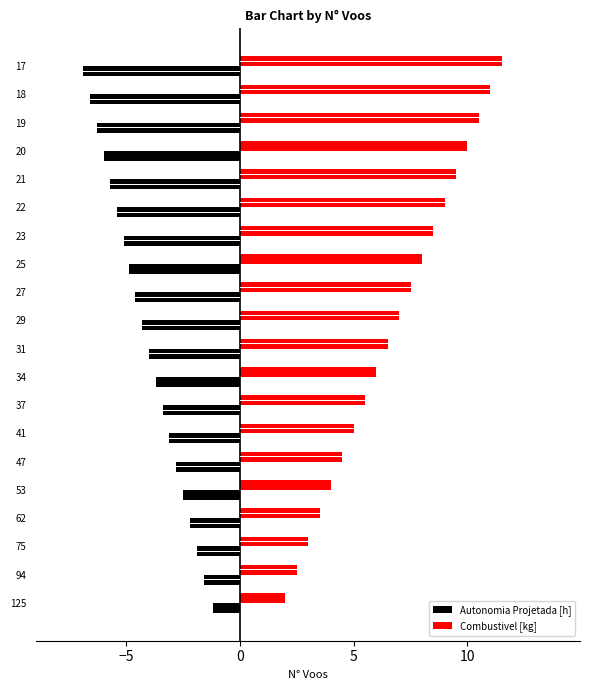

Does the chart contain any negative values?

Yes